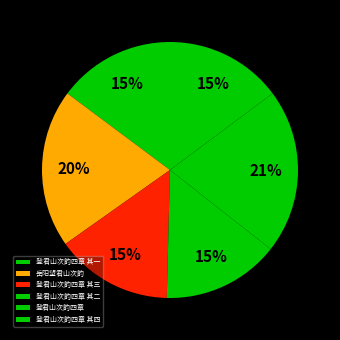

Rank the categories by value from highest to lowest.

登君山次韵四章, 岳阳望君山次韵, 登君山次韵四章 其四, 登君山次韵四章 其三, 登君山次韵四章 其二, 登君山次韵四章 其一